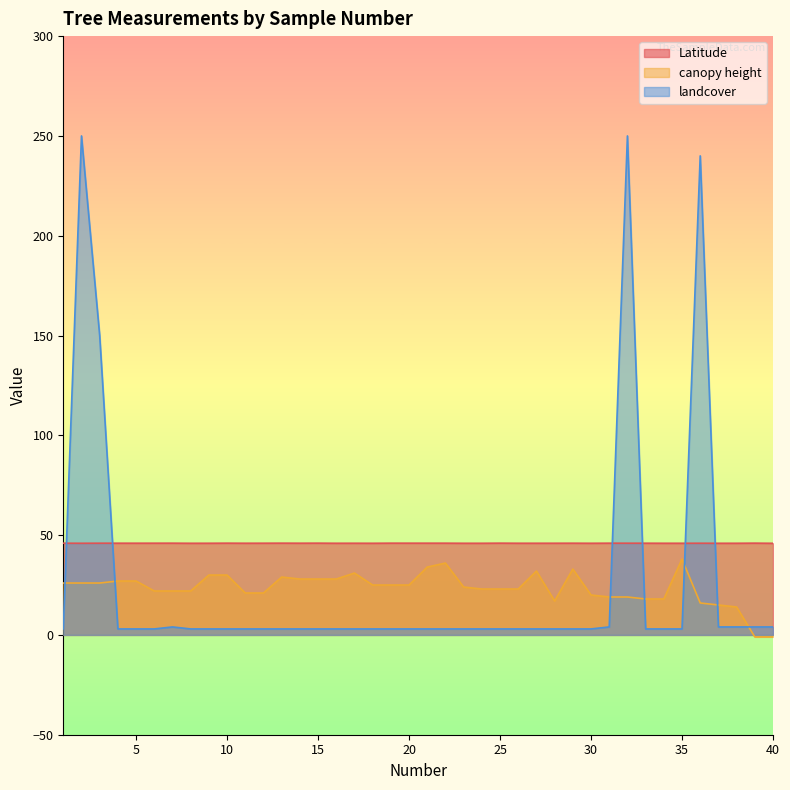

What value does the landcover series have at 16?

3.0